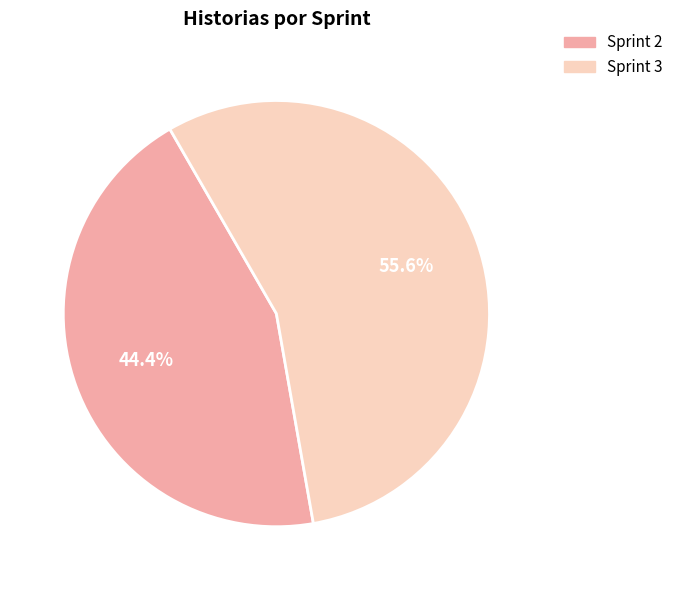

Rank the categories by value from lowest to highest.

Sprint 2, Sprint 3